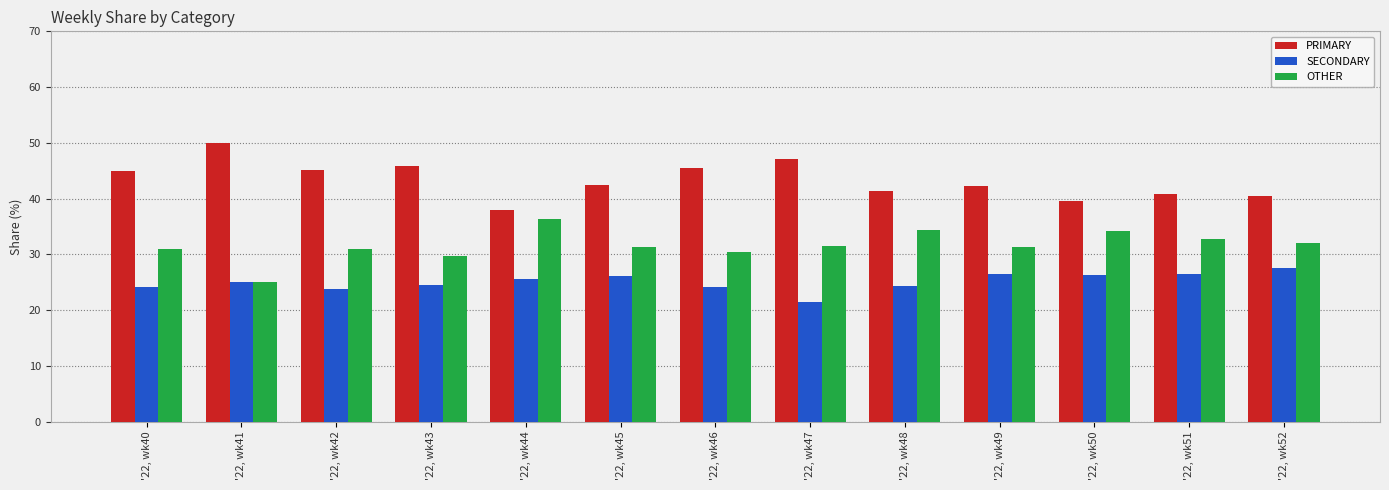

What are all the series names shown in the legend?

PRIMARY, SECONDARY, OTHER